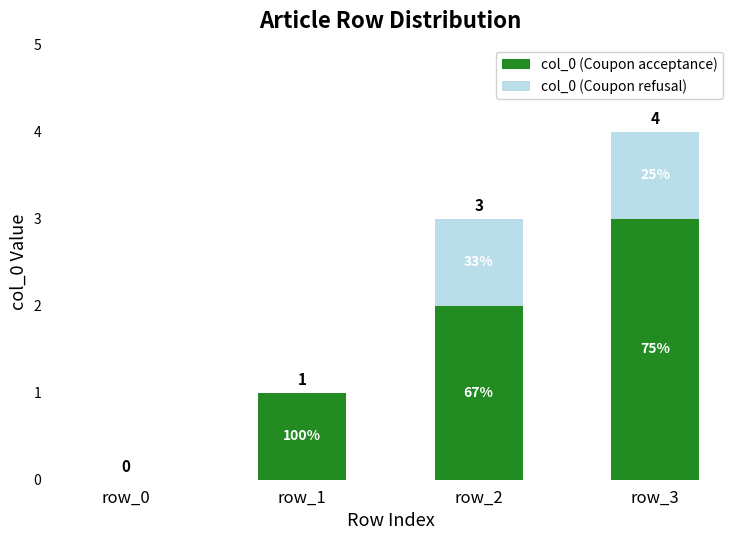

Is it true that col_0 (Coupon refusal) equals 1 at row_0?

False